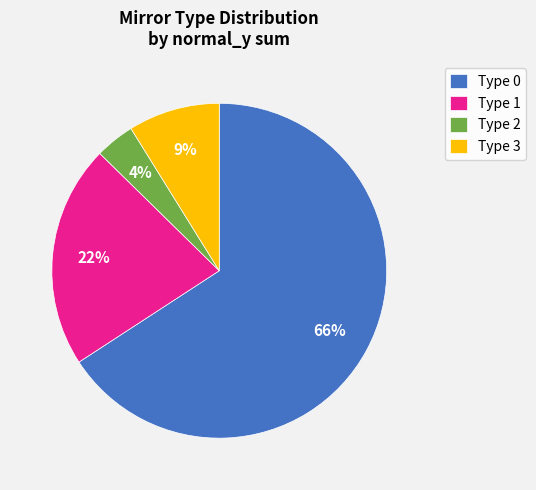

To the nearest percent, what portion does Type 3 represent?

9%